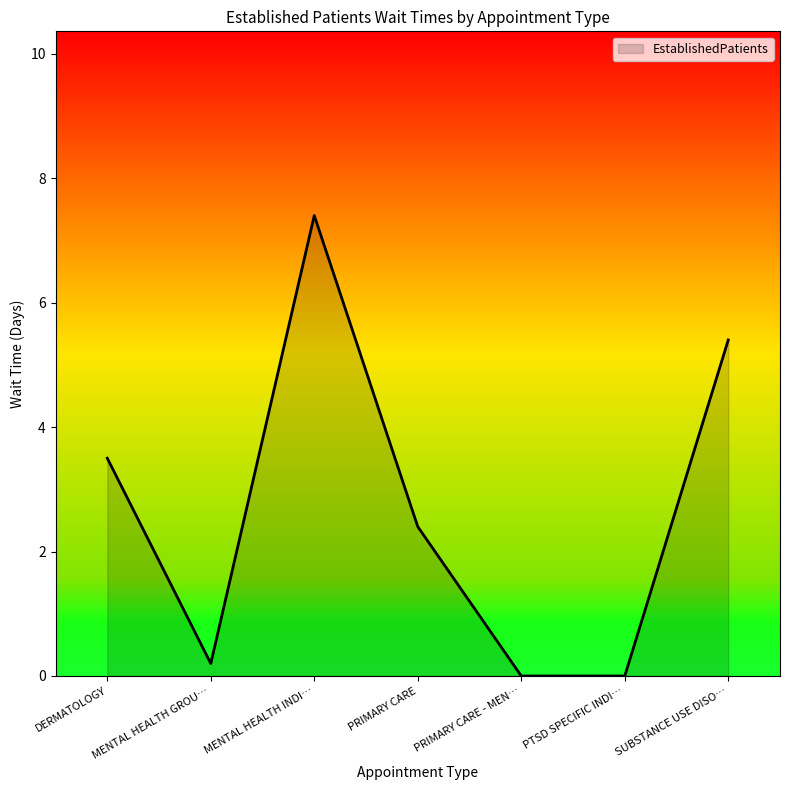

Where does the data first go above 2?

DERMATOLOGY